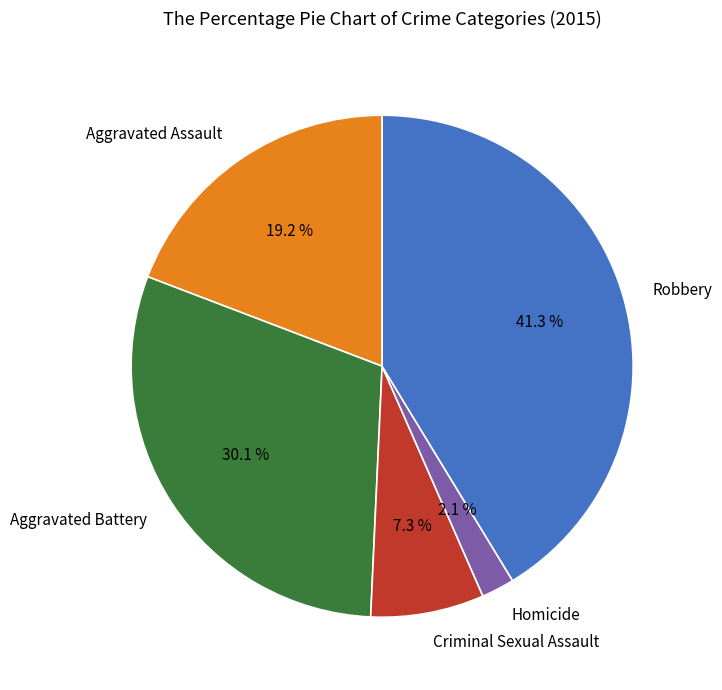

Approximately how many times larger is the value at Criminal Sexual Assault compared to Aggravated Battery?

0.2